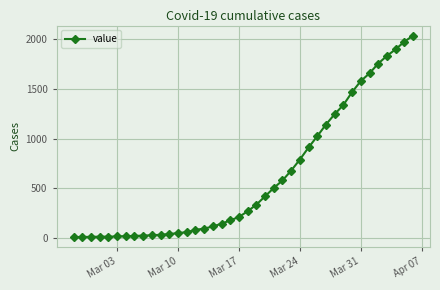

What is the maximum value shown in the chart?

2032